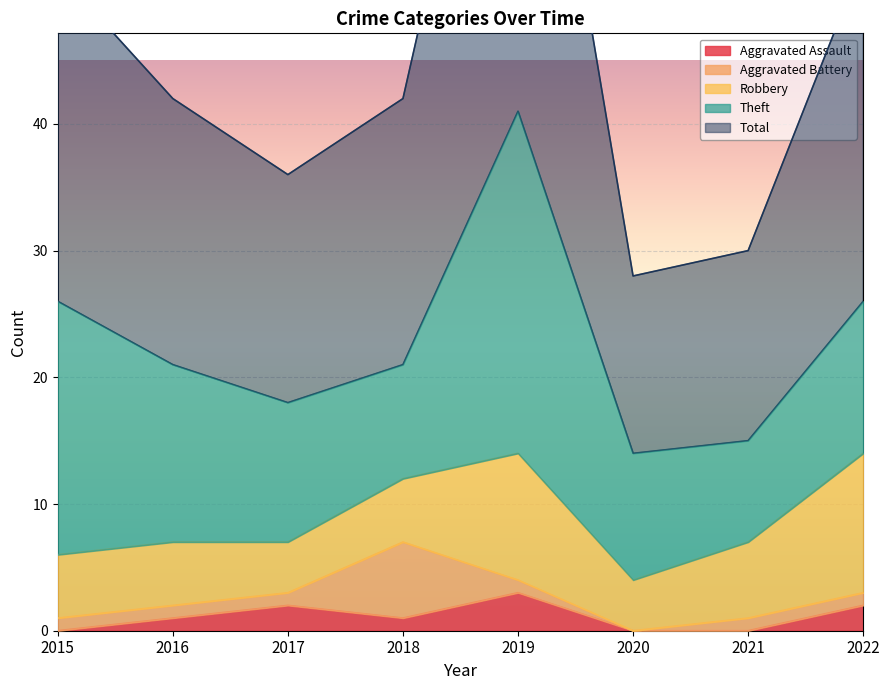

In Total, how many points are higher than both neighbors (excluding endpoints)?

1